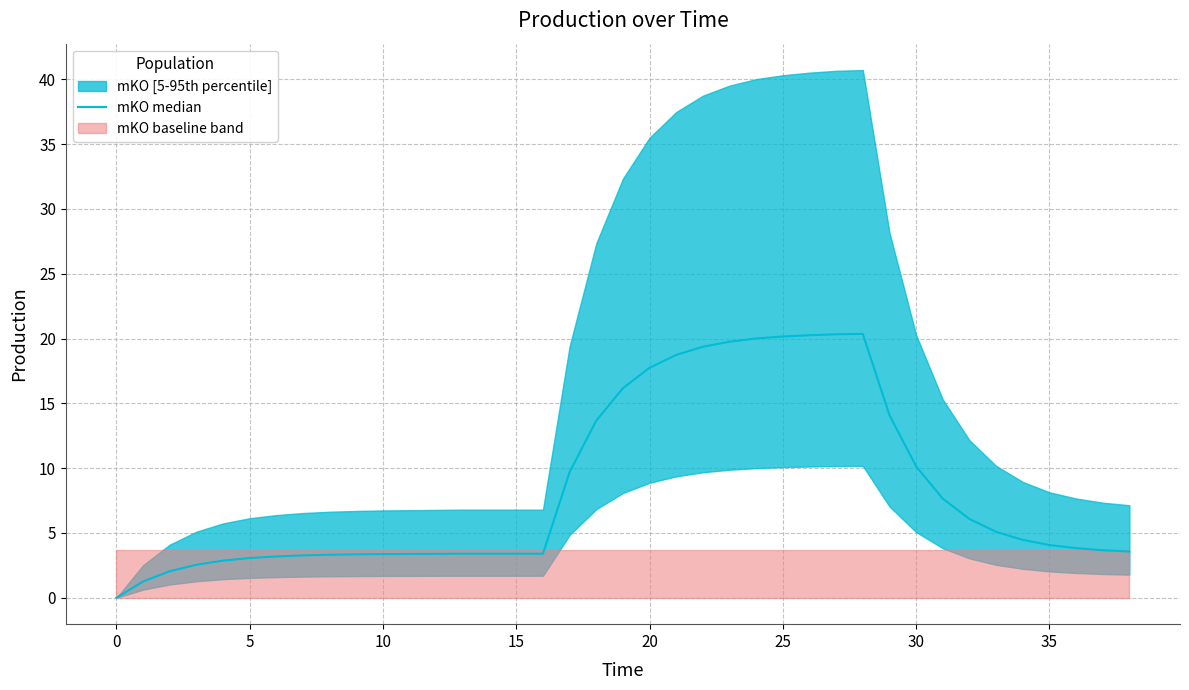

How many points are higher than both their immediate neighbors (excluding endpoints)?

1